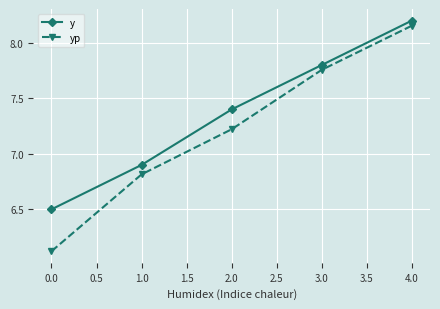

The value of yp at 0.0 is 9.6. True or false?

False